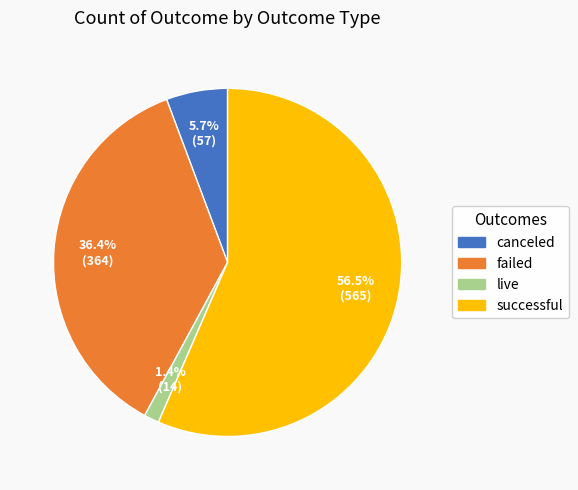

Count the number of slices in the pie.

4